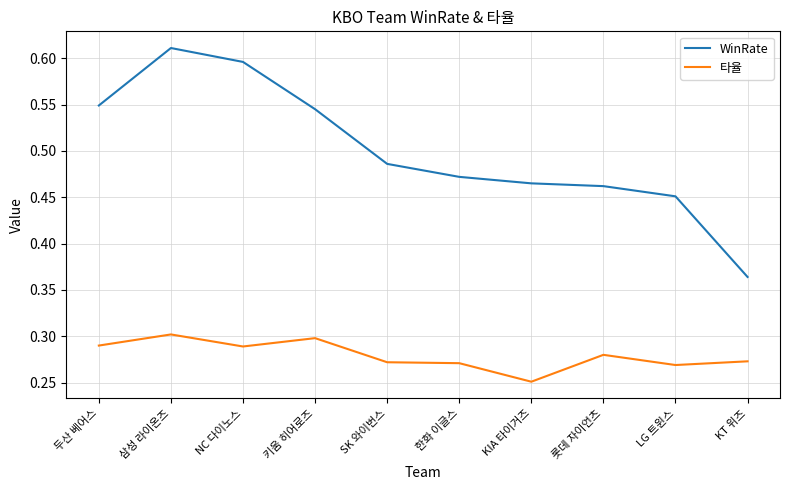

What are all the series names shown in the legend?

WinRate, 타율